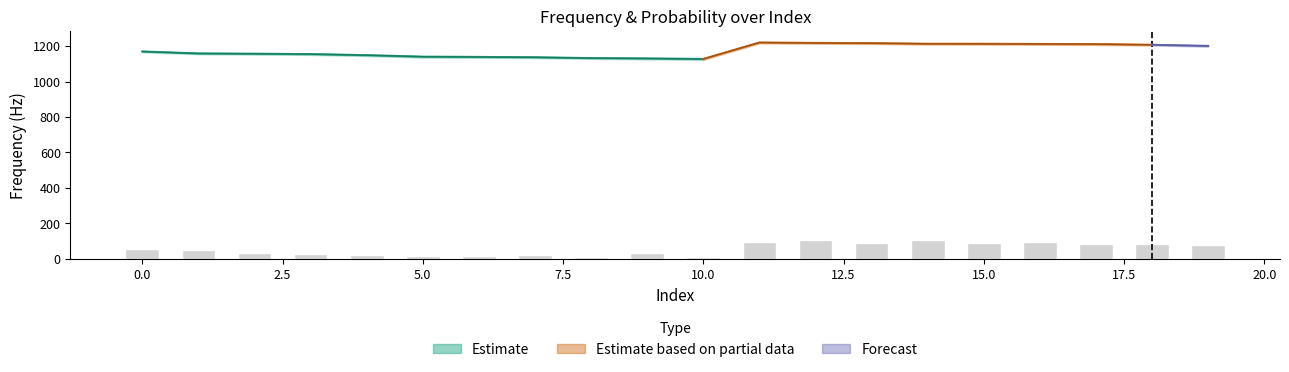

Count the number of data series in this chart.

3